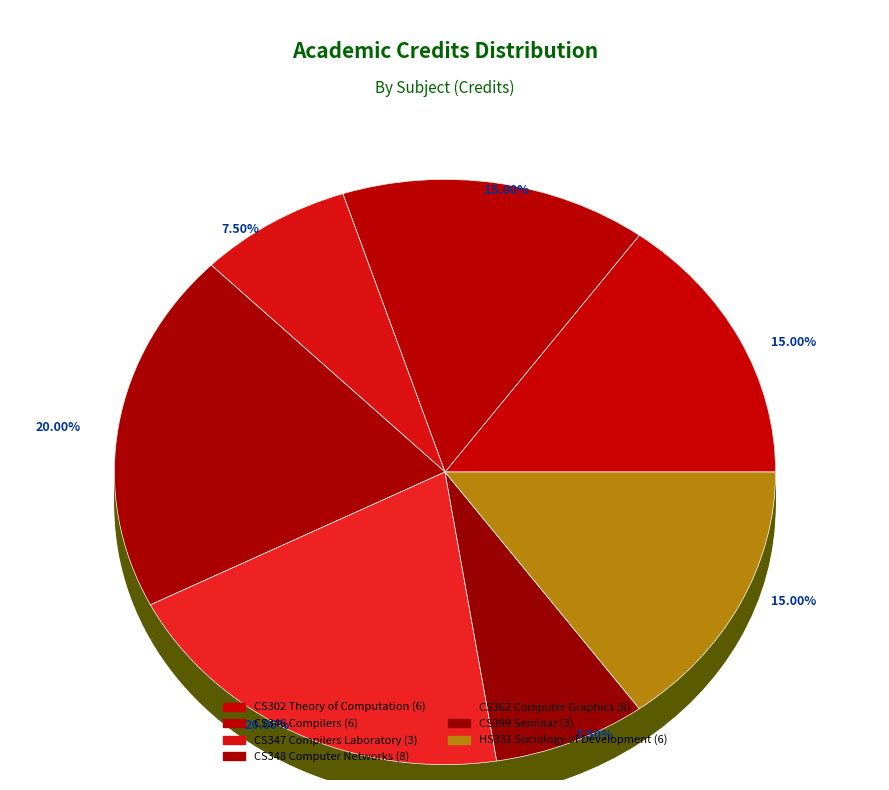

To the nearest percent, what is the average slice percentage?

14%